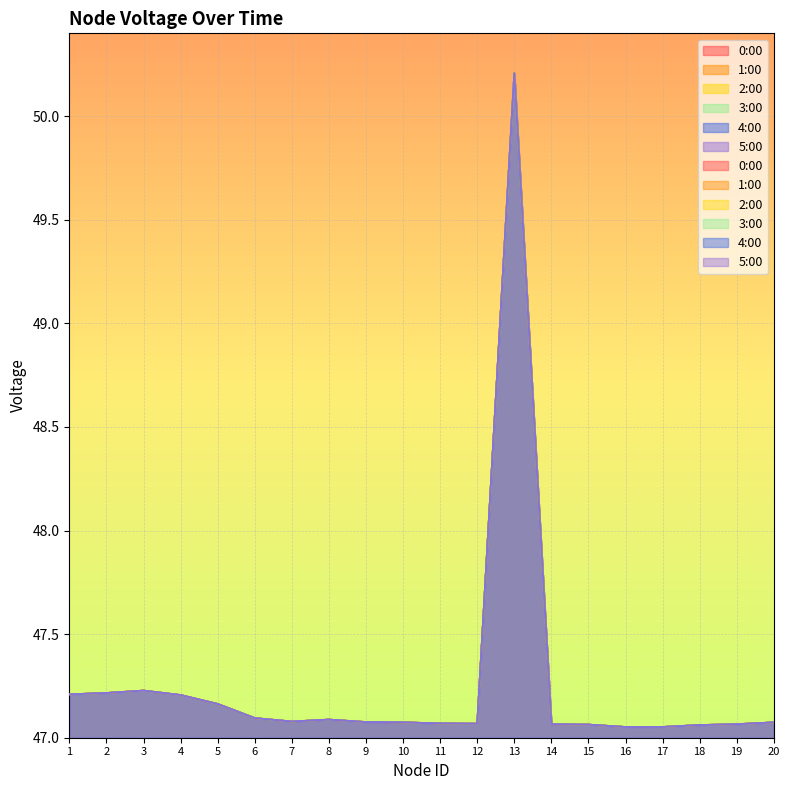

At which category does 1:00 reach its first local valley?

7